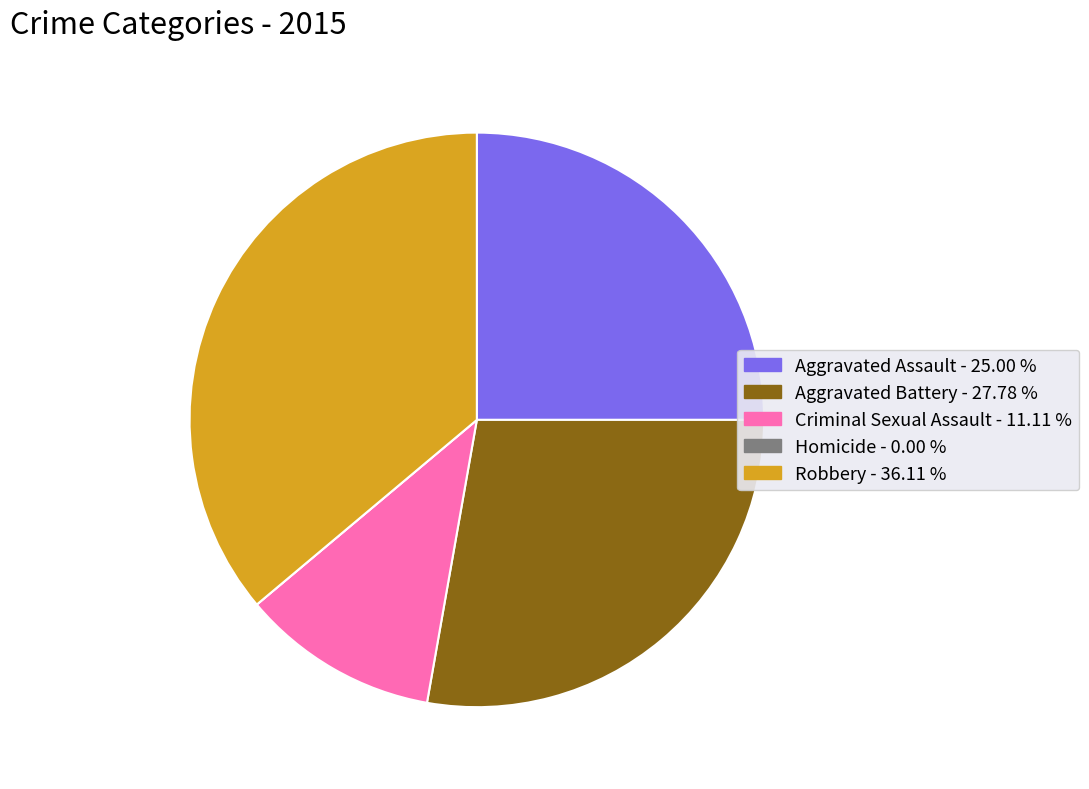

What is the ratio of the value at Aggravated Battery to the value at Robbery?

0.8